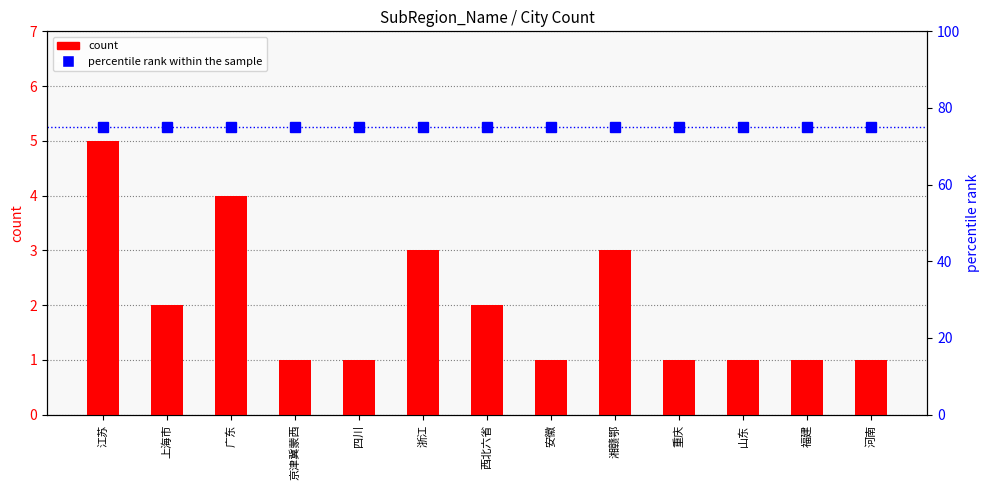

What is the smallest value displayed?

1